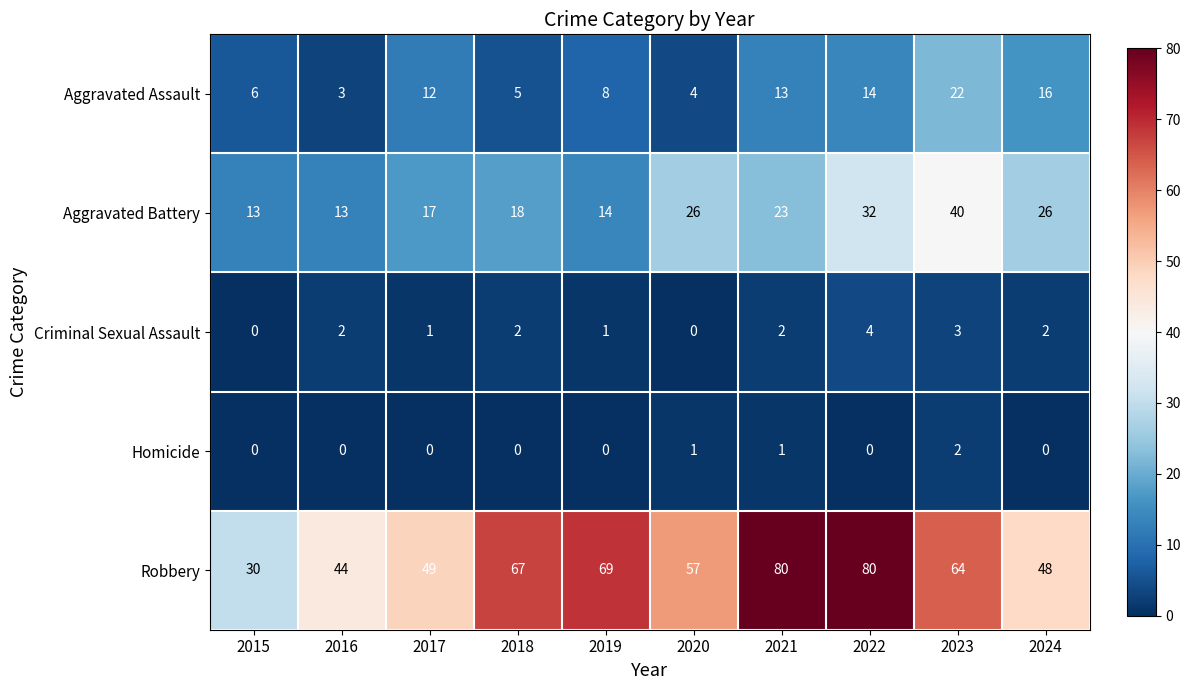

What value does the Aggravated Assault series have at 2021, to the nearest 5?

15